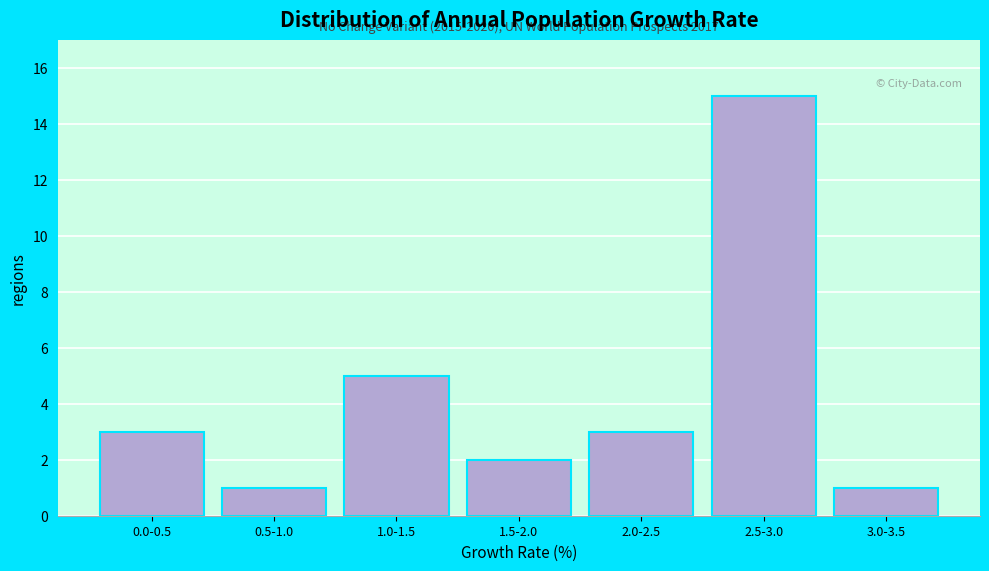

Reading right to left, list all the values displayed in this chart.

3.0-3.5=1	2.5-3.0=15	2.0-2.5=3	1.5-2.0=2	1.0-1.5=5	0.5-1.0=1	0.0-0.5=3